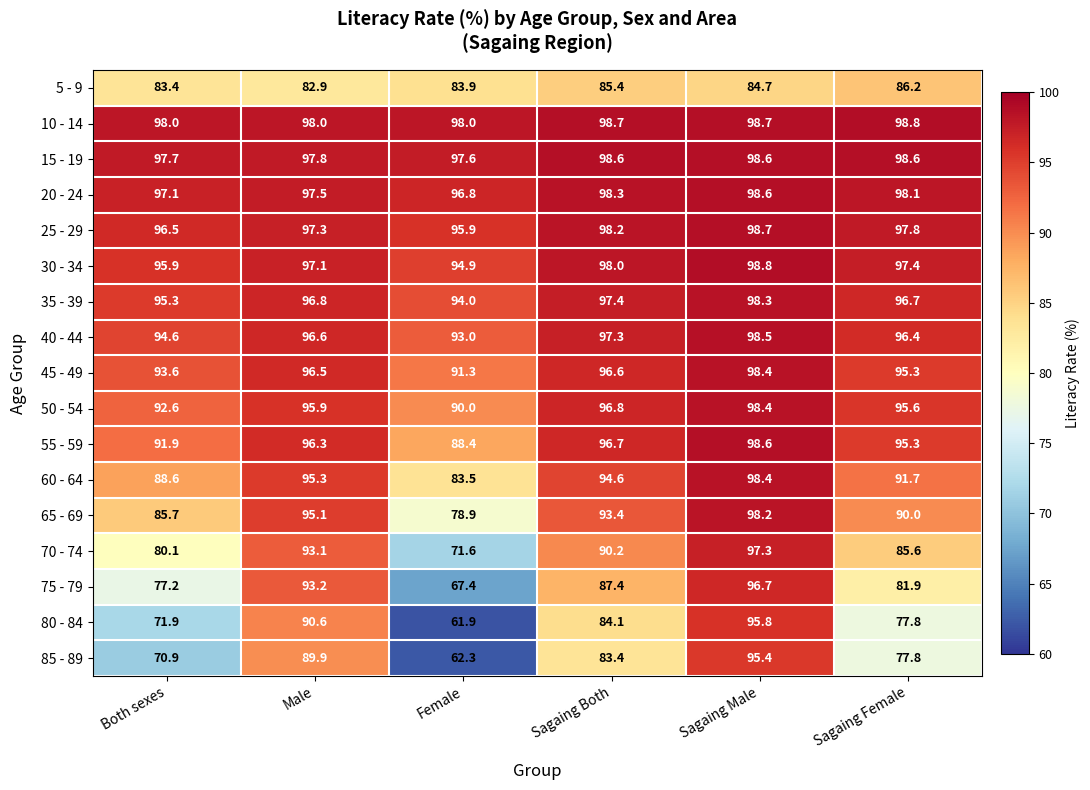

List the labels in order of 35 - 39 value, largest first.

Sagaing Male, Sagaing Both, Male, Sagaing Female, Both sexes, Female